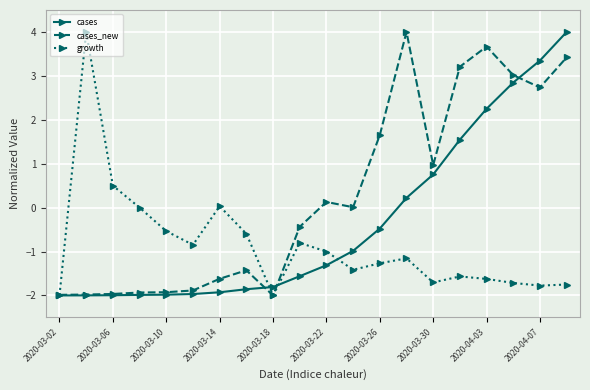

What is the value of the cases_new point at the 8th from the left?

-1.4